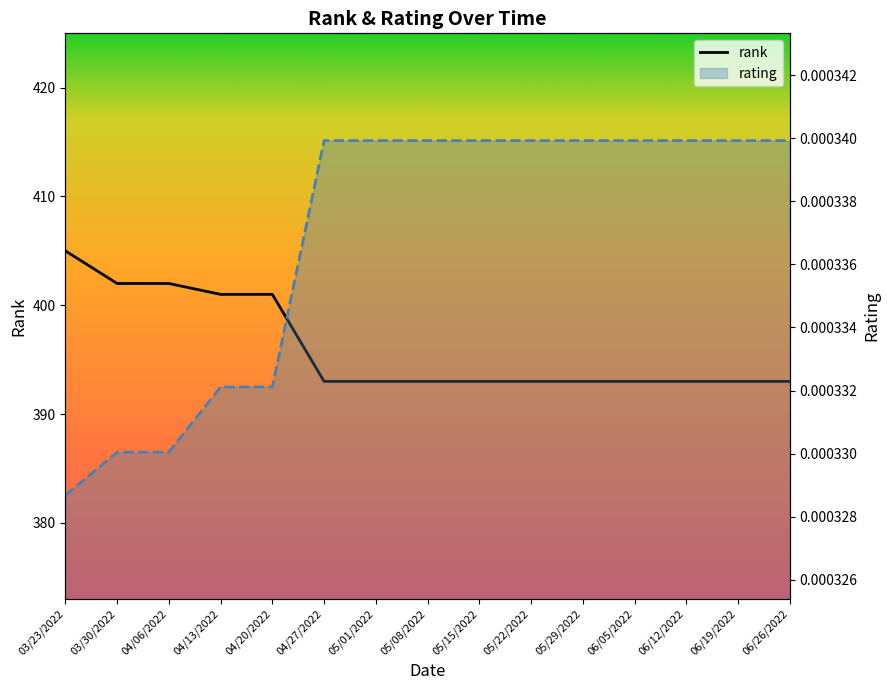

The value of rating at 05/29/2022 is 0.0. True or false?

False